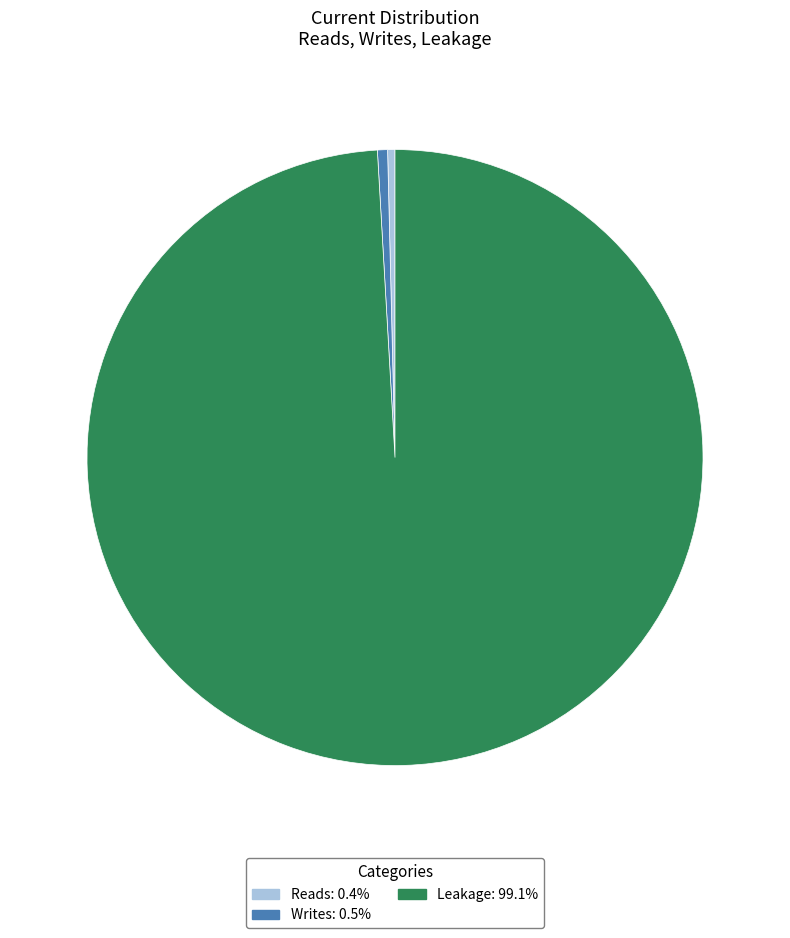

Is Writes the majority of the pie?

No